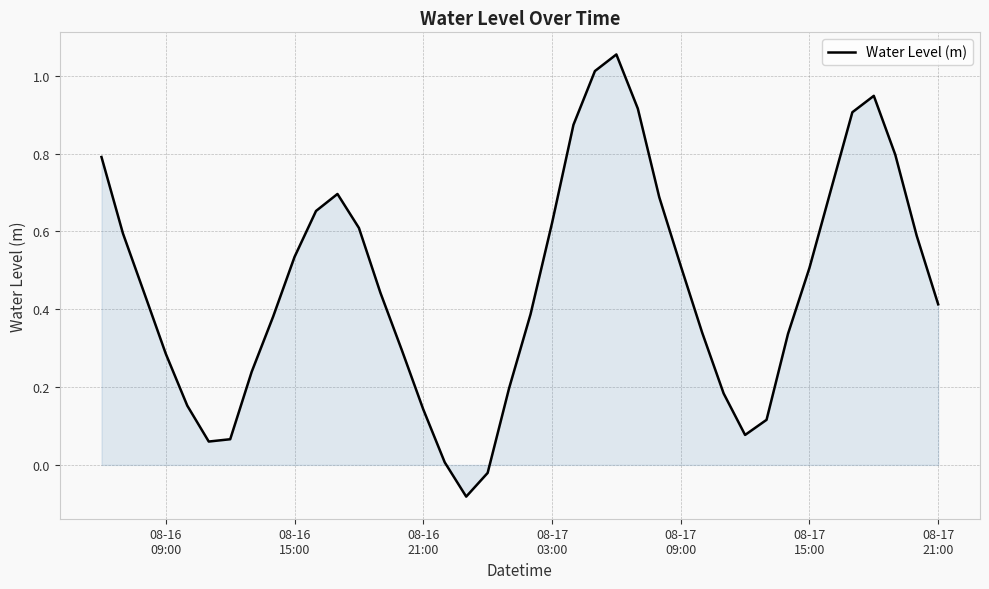

Is this an area chart (filled region under the line)?

Yes